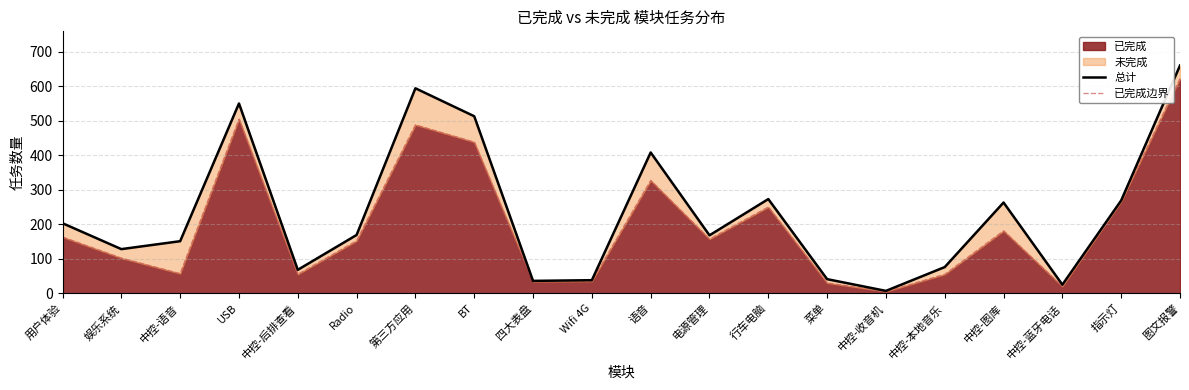

What is the label of the 17th point from the right?

USB